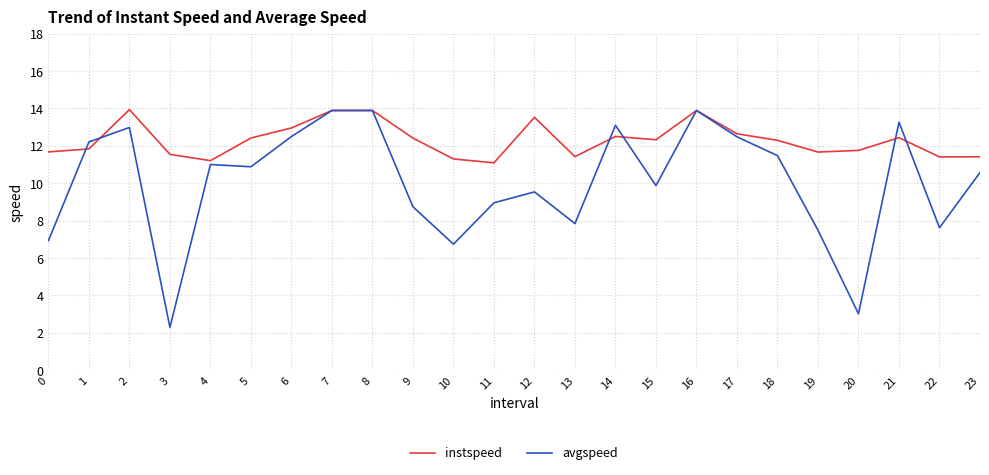

True or false: instspeed and avgspeed cross at least once.

True